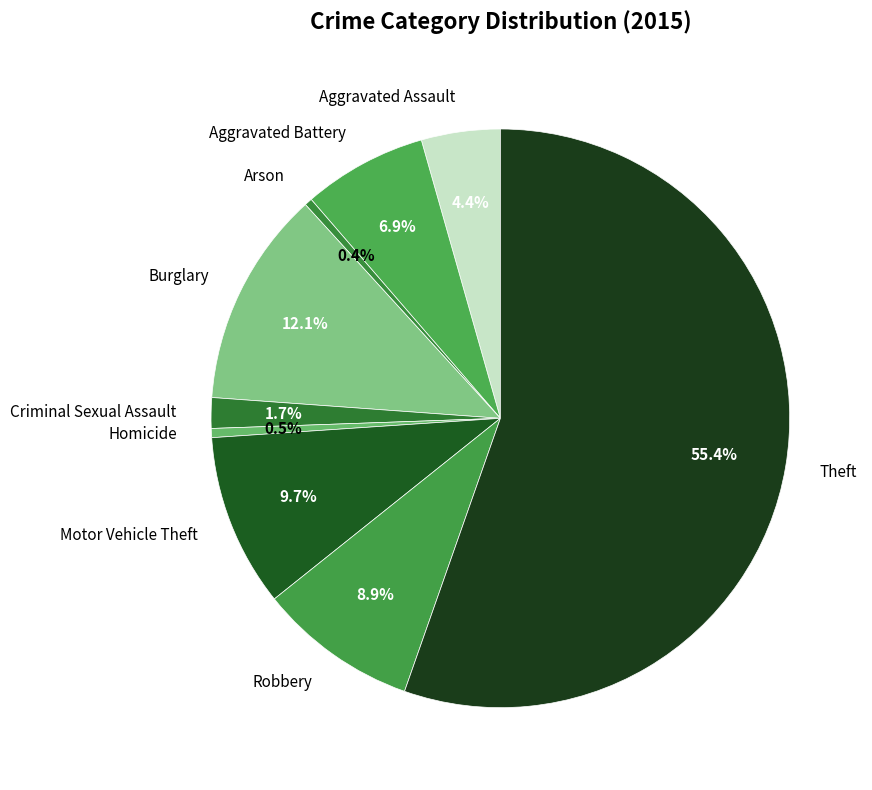

Count the number of slices in the pie.

9